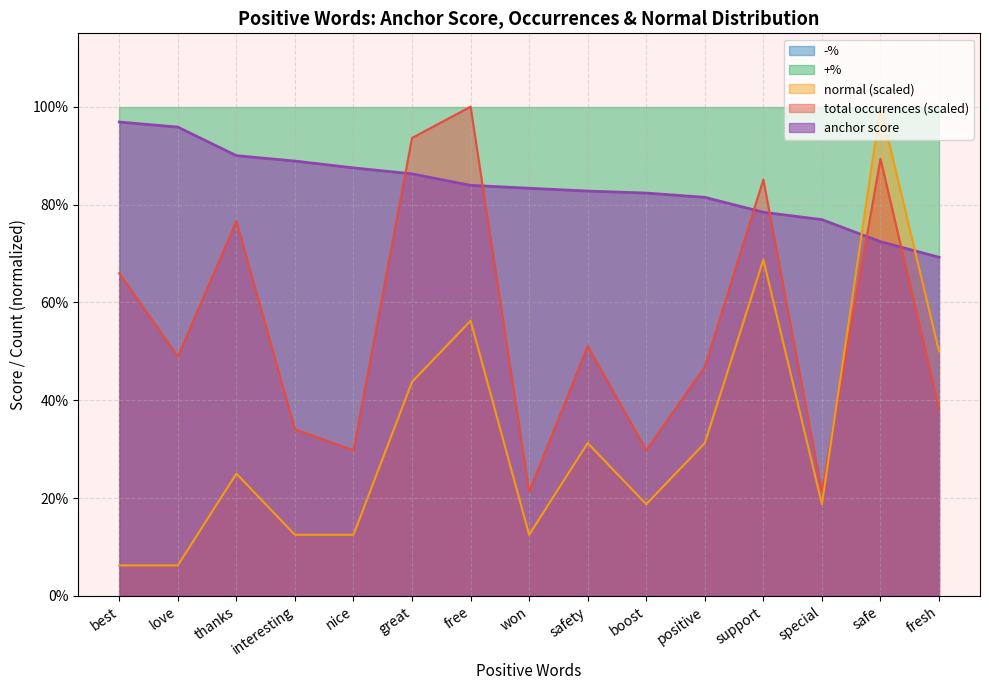

Is the value of normal at special greater than the value of anchor score at best?

No